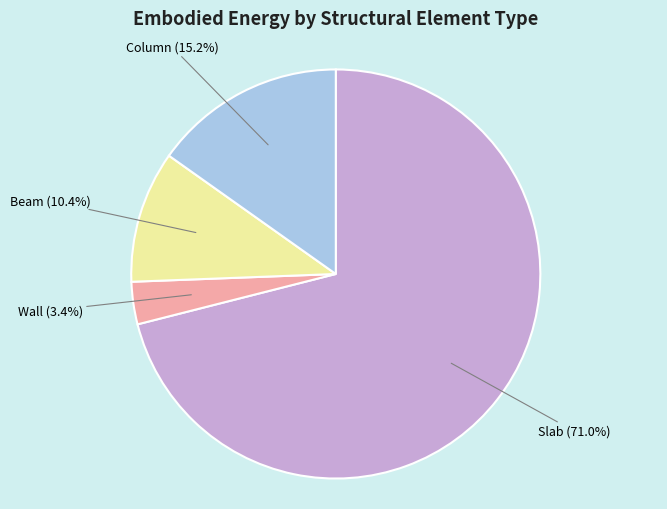

Rank the categories by value from highest to lowest.

Slab, Column, Beam, Wall